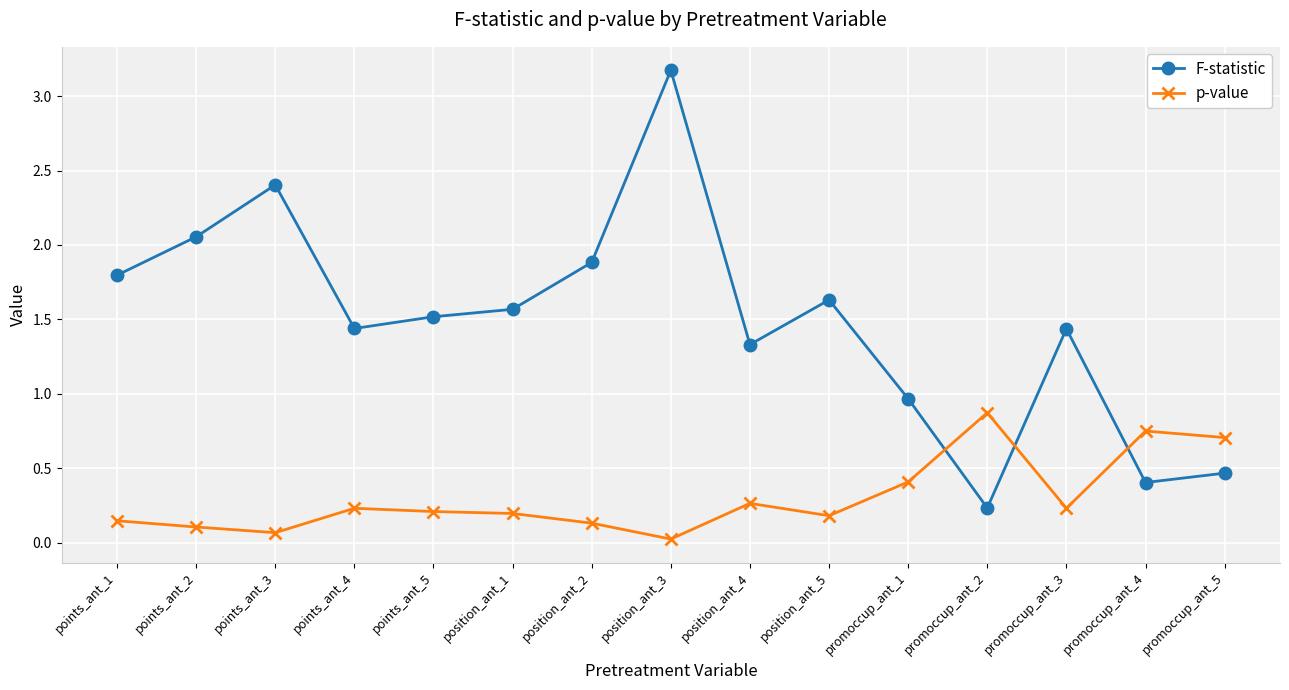

How many times do p-value and F-statistic cross each other?

3